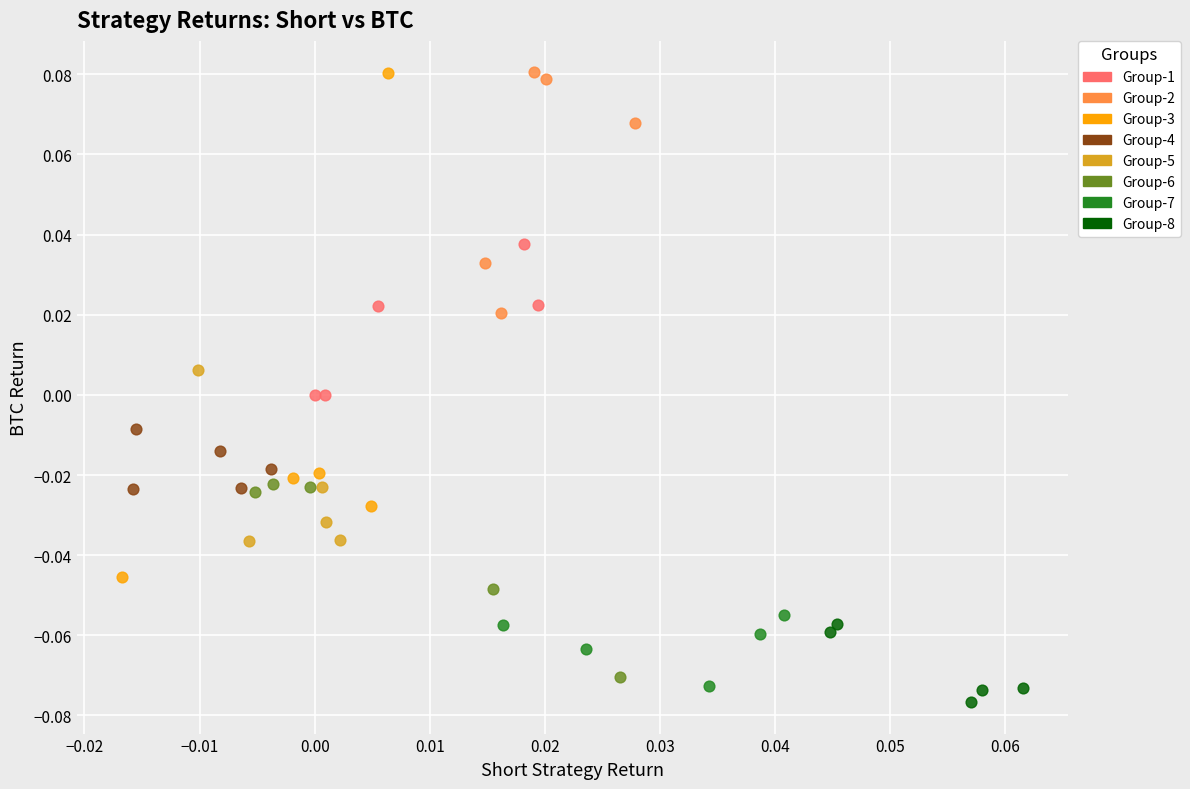

Which series has the largest Y range (max minus min)?

Group-3